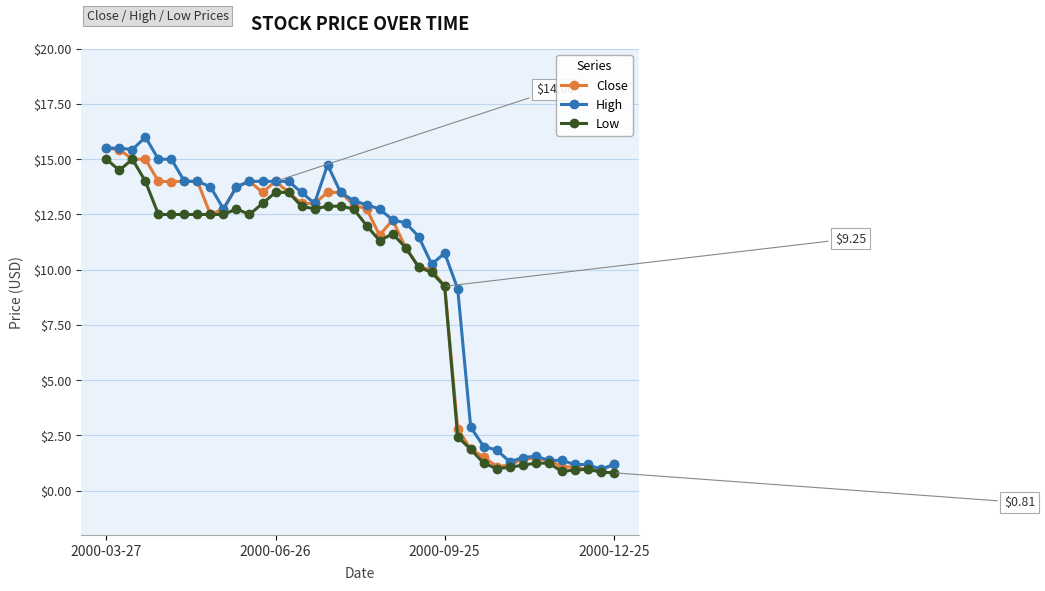

True or false: High has more than 0 interior local peaks.

True